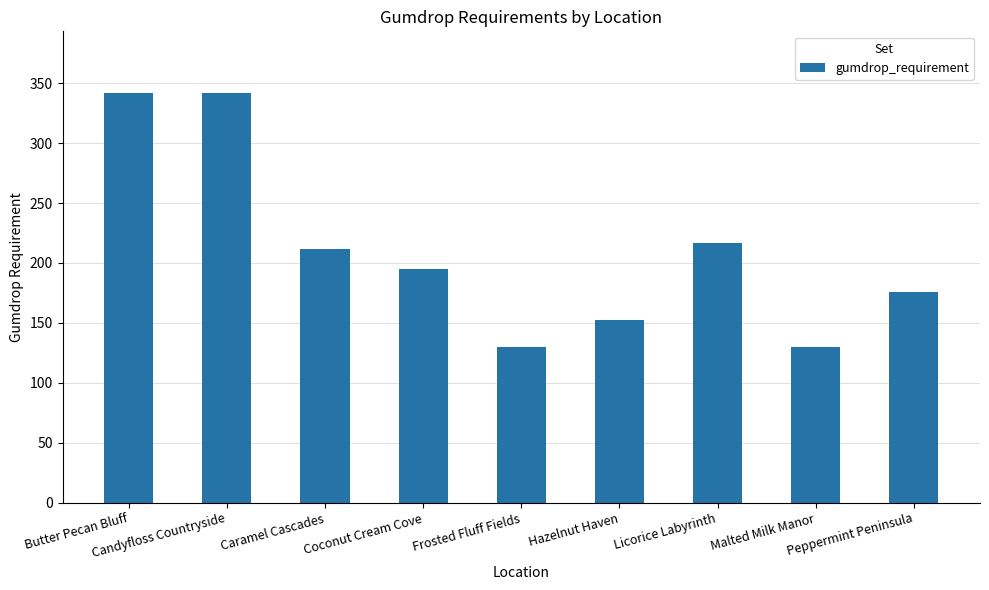

Approximately how many times larger is the value at Candyfloss Countryside compared to Butter Pecan Bluff?

1.0